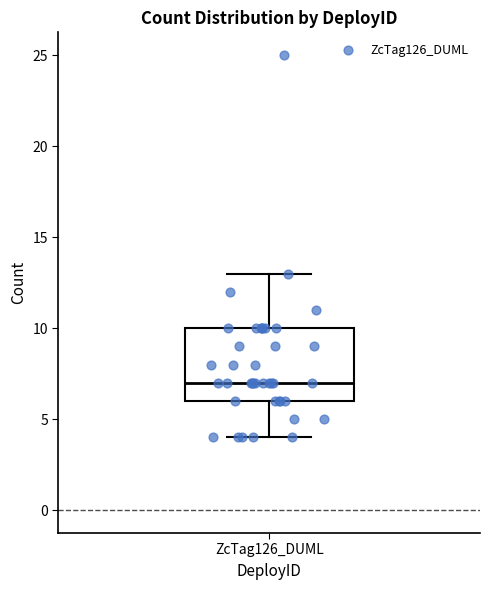

Read this box plot against the y-axis: the position of the median line, the range covered by the box, and the ends of both whiskers. The values are not printed on the chart, so give them approximately, as read against the axis.

median 7, box 6 to 10, whiskers 4 to 13